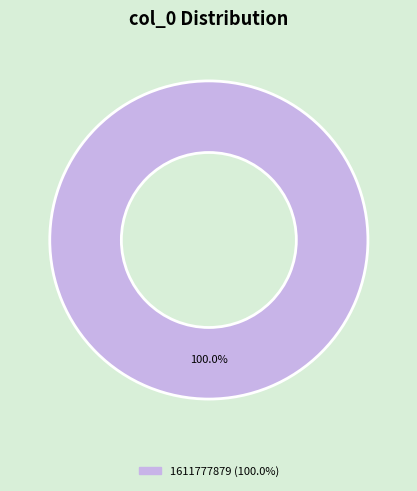

Is there a majority slice in this chart?

Yes